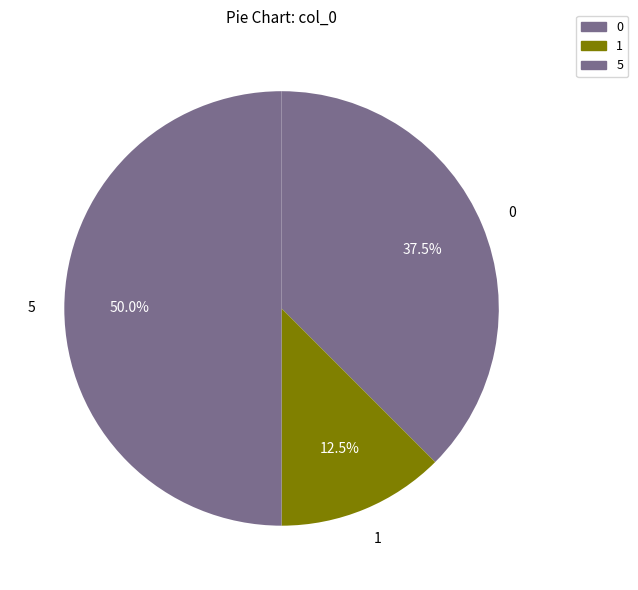

How many segments does this pie chart have?

3